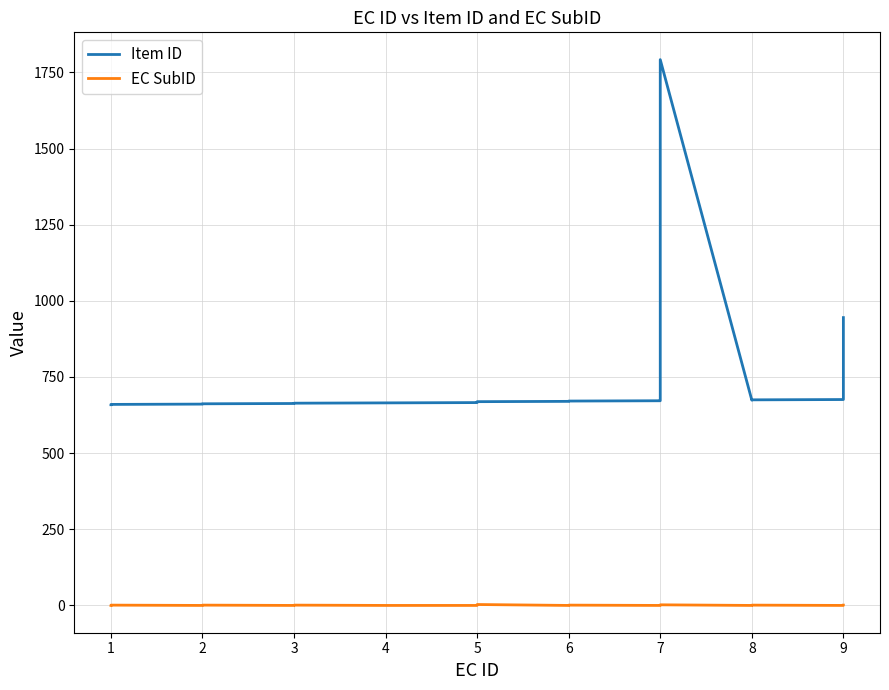

What are all the series names shown in the legend?

Item ID, EC SubID